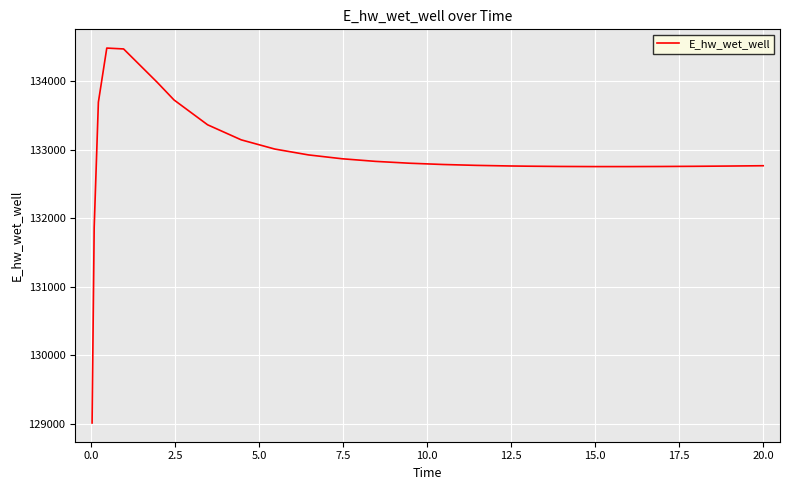

What is the difference between the maximum and minimum values?

5465.0